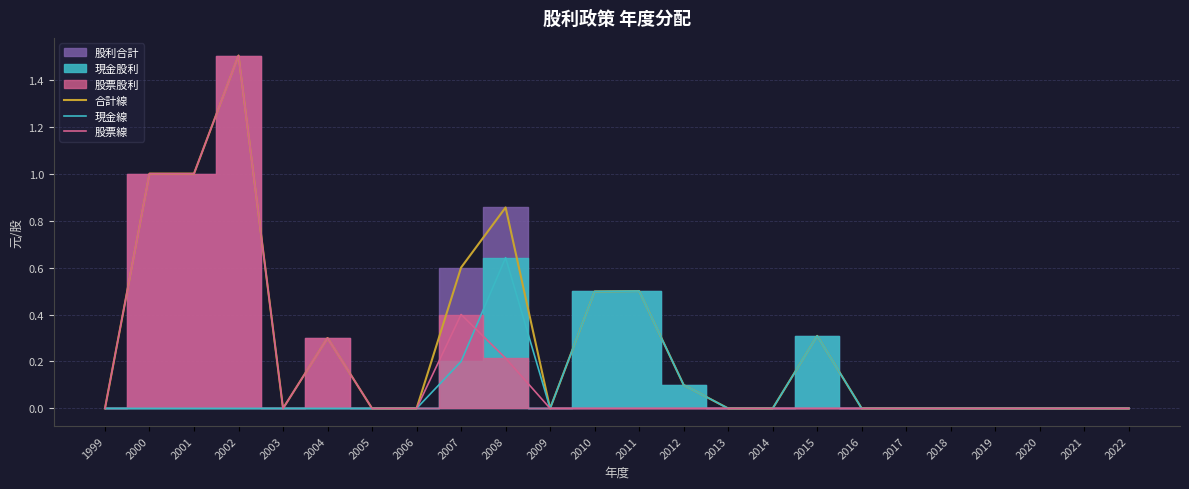

How many 股票線 values are between 0 and 1?

23